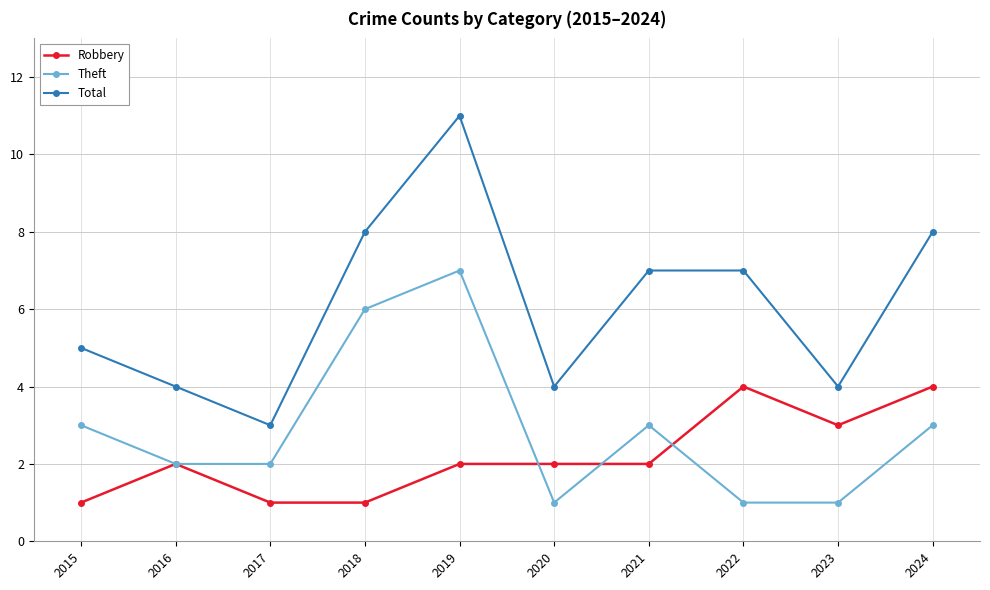

Reading left to right, list all the values displayed in this chart.

Robbery: 2015=1	2016=2	2017=1	2018=1	2019=2	2020=2	2021=2	2022=4	2023=3	2024=4
Theft: 2015=3	2016=2	2017=2	2018=6	2019=7	2020=1	2021=3	2022=1	2023=1	2024=3
Total: 2015=5	2016=4	2017=3	2018=8	2019=11	2020=4	2021=7	2022=7	2023=4	2024=8